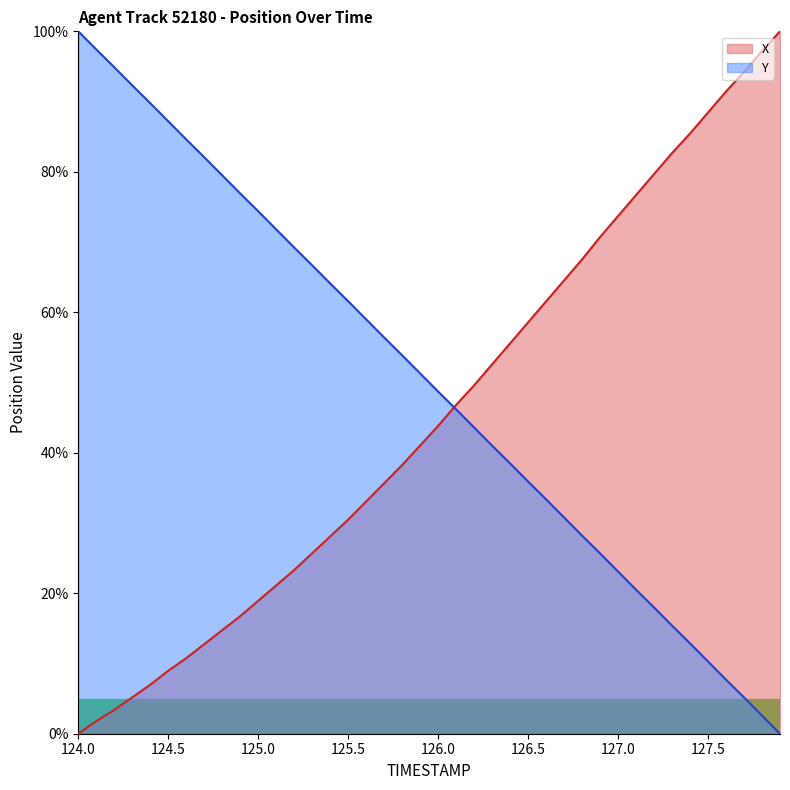

At which category is the sum across all series the highest?

124.0